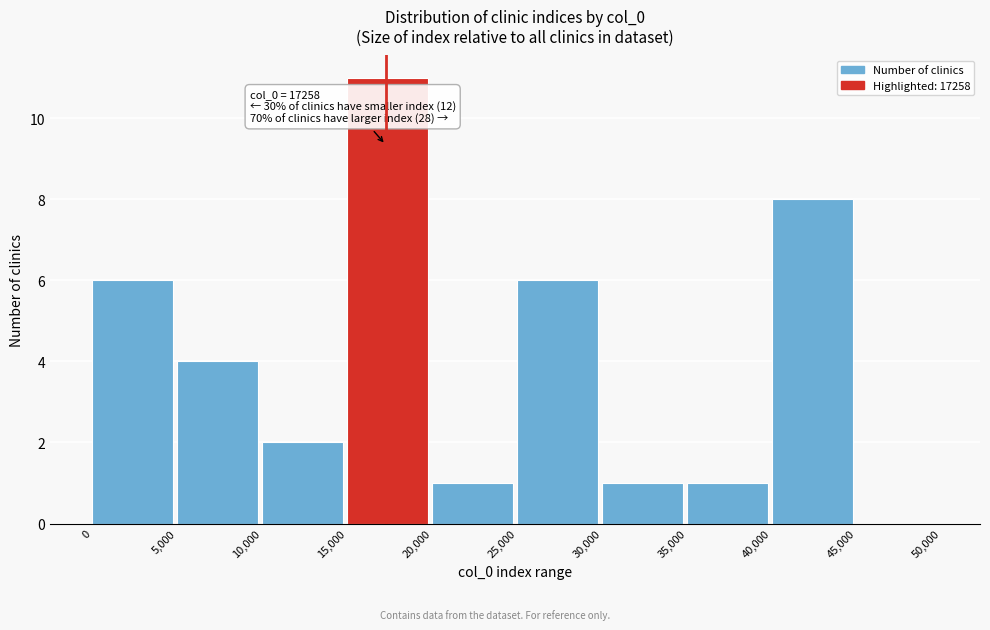

Which range on the x-axis has the tallest bar?

15,000 to 20,000